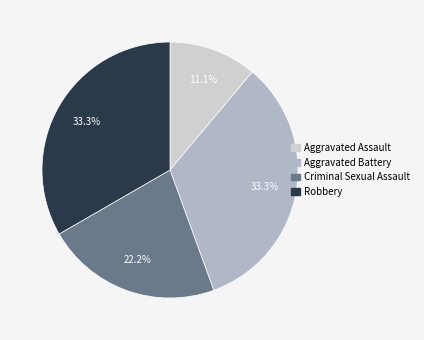

To the nearest percent, what is the difference between the Aggravated Battery and Aggravated Assault slice percentages?

22%